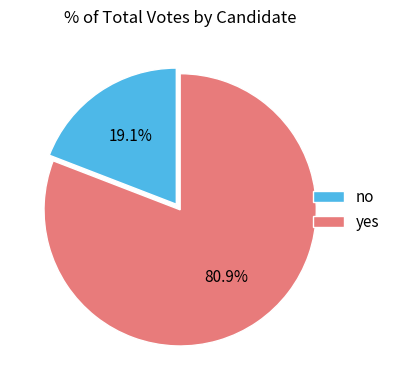

Does yes account for over 50% of the chart?

Yes